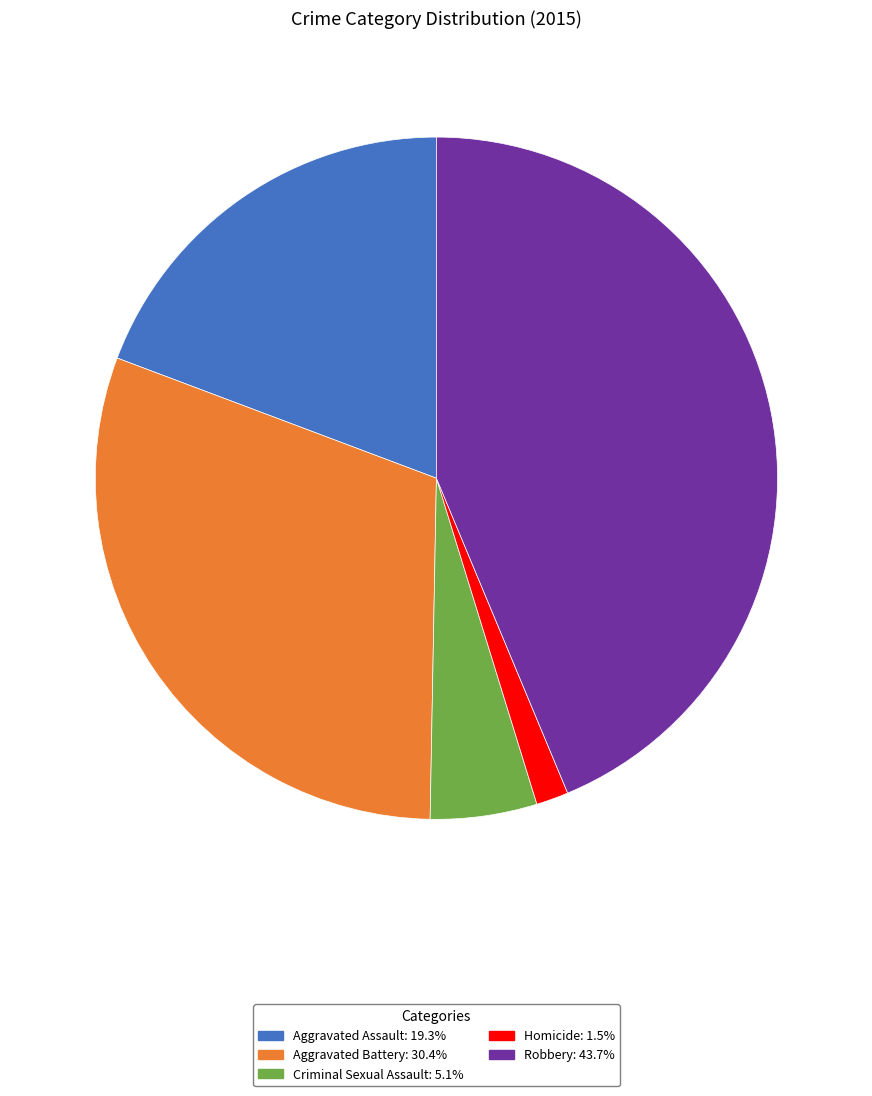

Combined, do Robbery: 43.7% and Homicide: 1.5% account for over 50%?

No